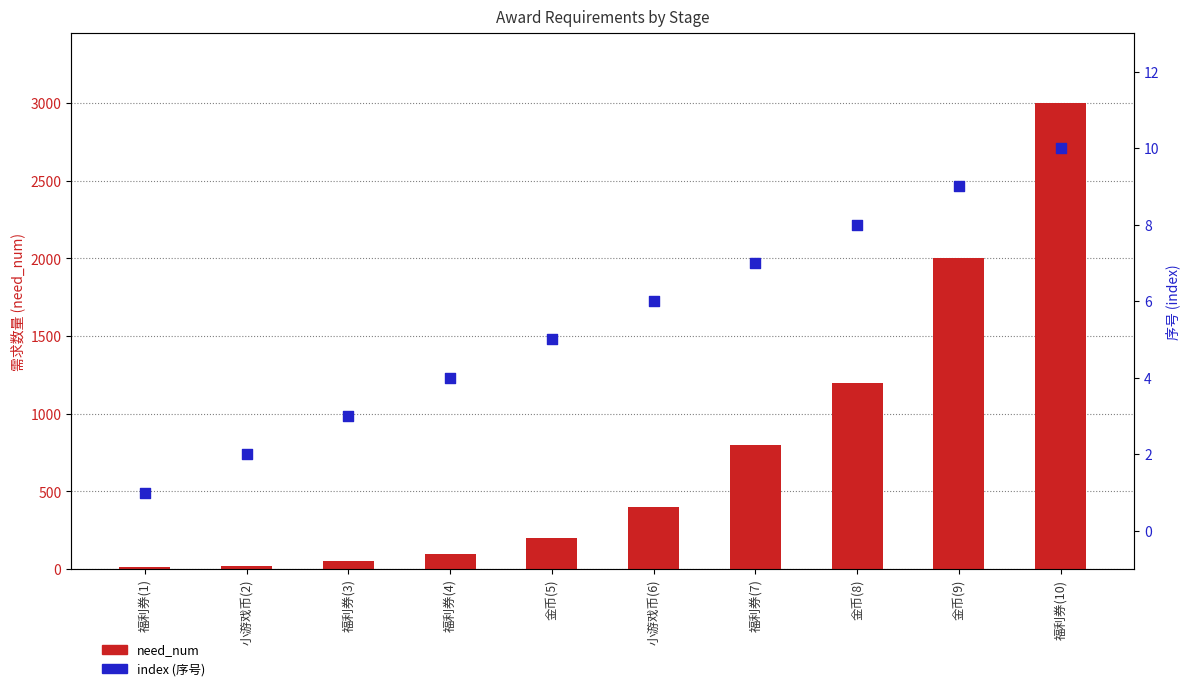

Which series contains the lowest Y value?

index